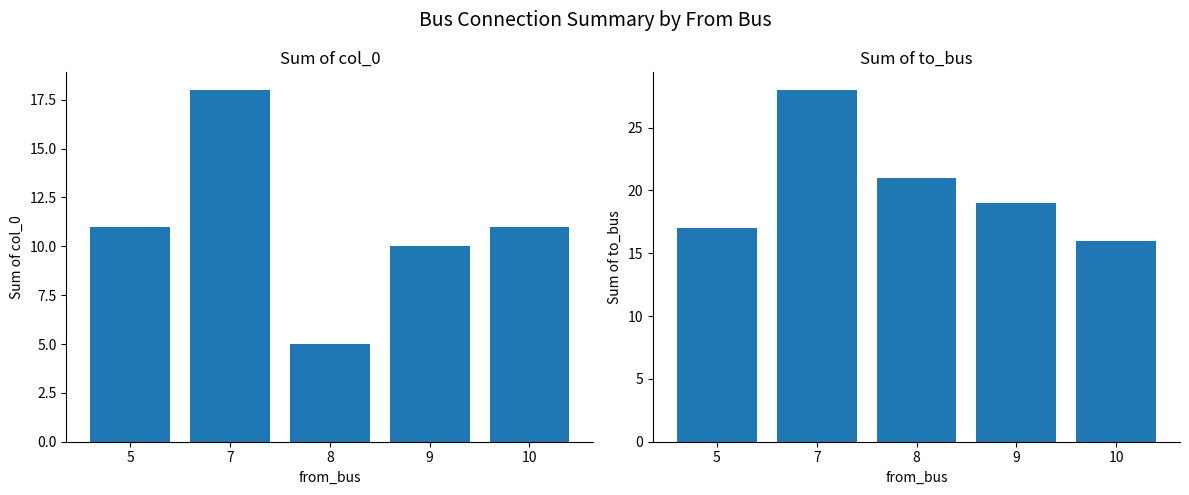

Which series has the widest spread of values?

col_0 (sum)